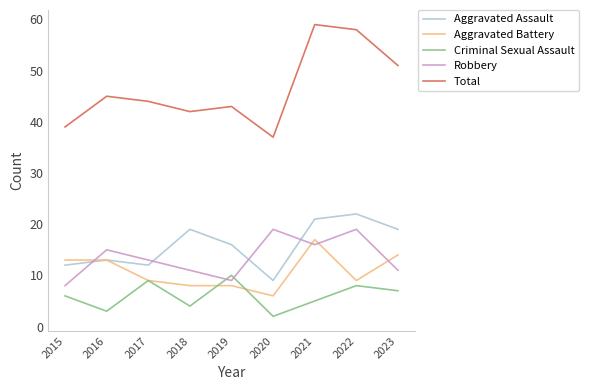

Which label corresponds to the smallest value in the chart?

2020